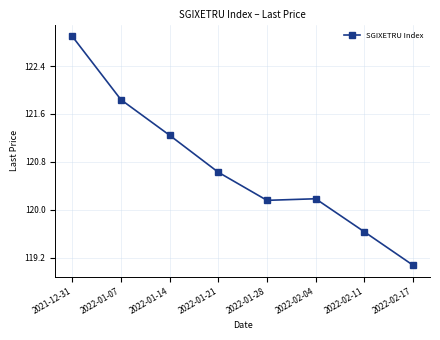

At which label does the data first exceed 120?

2021-12-31